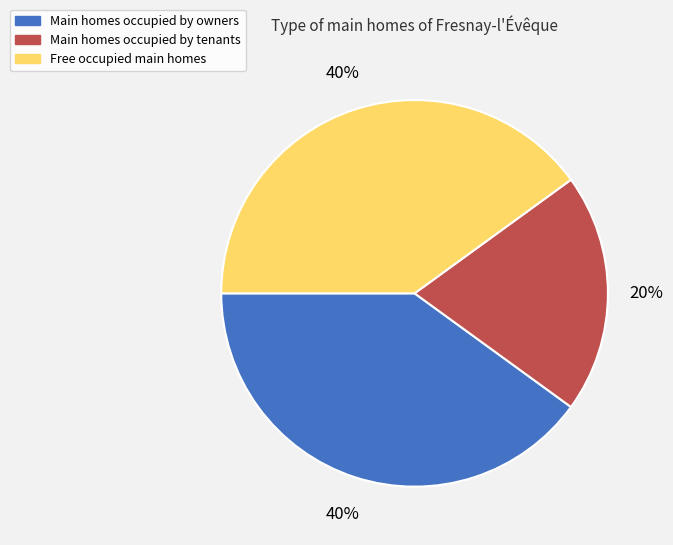

Approximately how many times larger is the value at Free occupied main homes compared to Main homes occupied by owners?

1.0